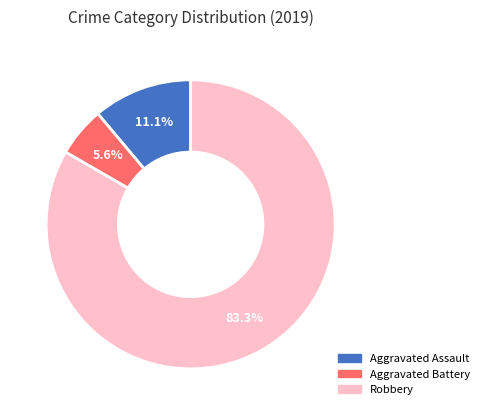

To the nearest percent, what is the difference between the Aggravated Assault and Robbery slice percentages?

72%